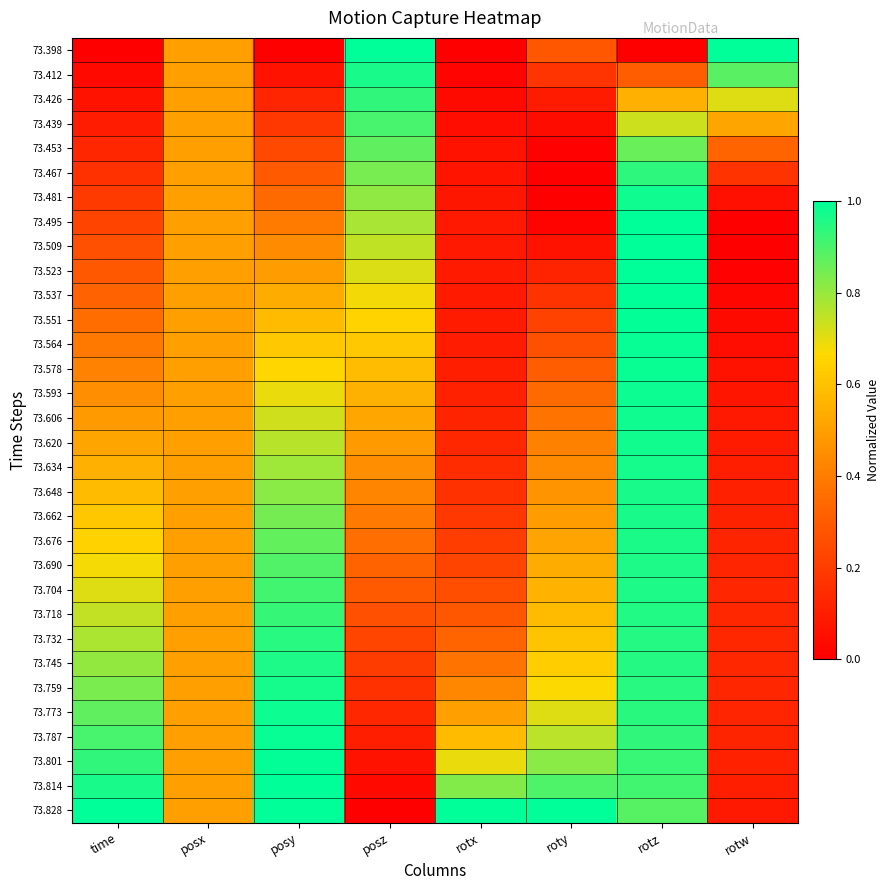

Rank the series by their maximum value, from lowest to highest.

73.453, 73.439, 73.426, 73.467, 73.732, 73.718, 73.704, 73.745, 73.690, 73.676, 73.662, 73.412, 73.648, 73.759, 73.634, 73.620, 73.606, 73.481, 73.773, 73.593, 73.578, 73.787, 73.564, 73.551, 73.801, 73.537, 73.495, 73.814, 73.523, 73.398, 73.509, 73.828